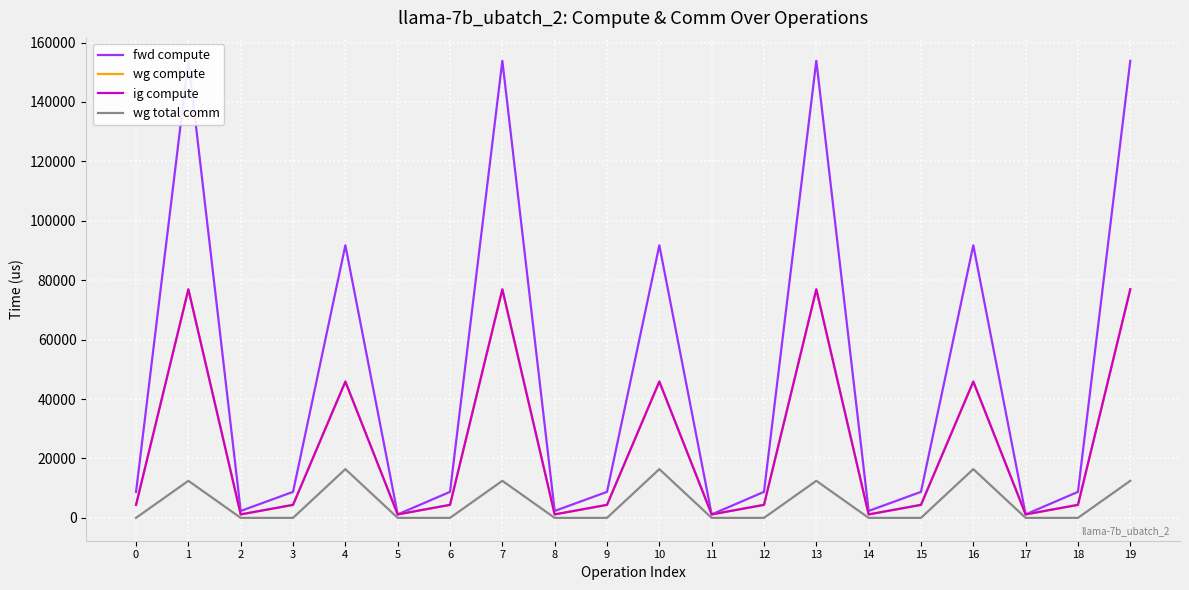

How many values in the ig compute series are below 4377?

6